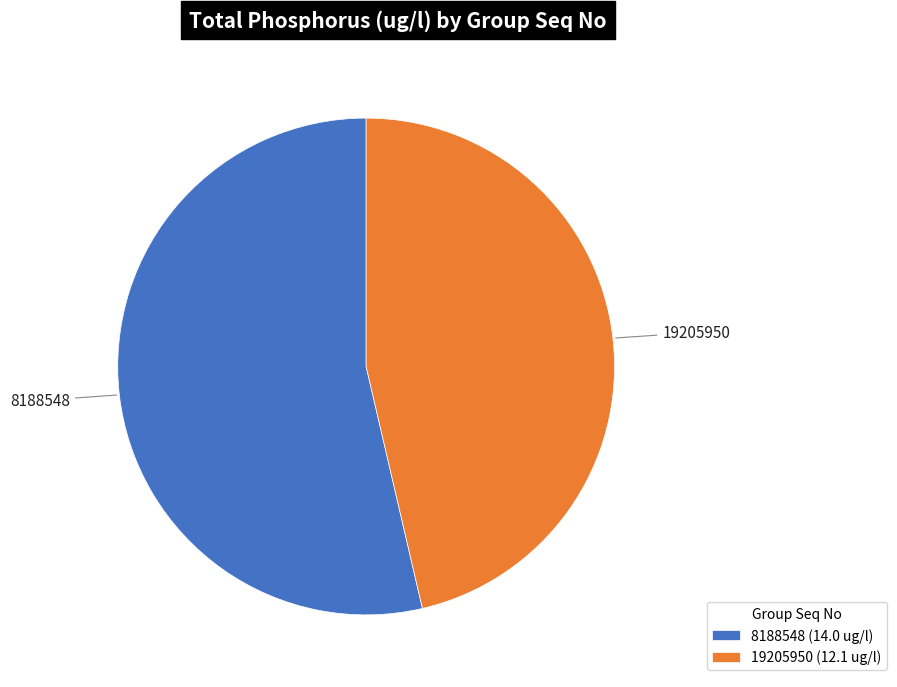

Is it true that 8188548 is 54% of the pie?

True